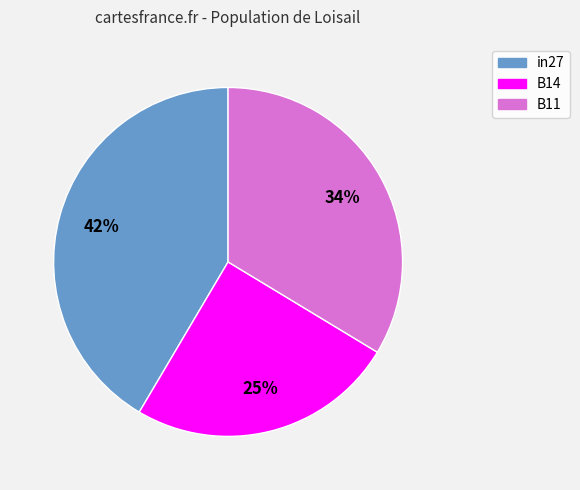

What is the largest slice in the pie chart?

in27